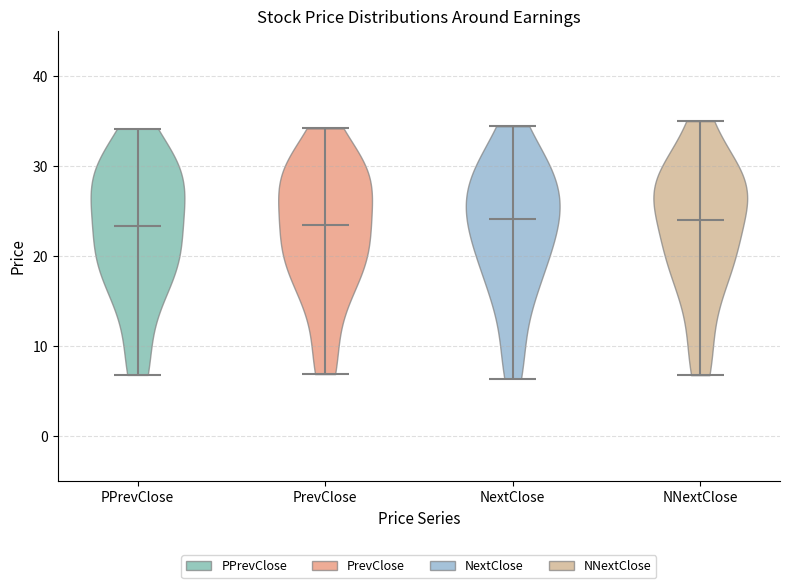

Reading left to right, read every violin against the y-axis: where its median line is, and the lowest and highest points it reaches. The values are not printed on the chart, so give them approximately, as read against the axis.

PPrevClose: median line 23, lowest point 7, highest point 34
PrevClose: median line 23, lowest point 7, highest point 34
NextClose: median line 24, lowest point 6, highest point 34
NNextClose: median line 24, lowest point 7, highest point 35